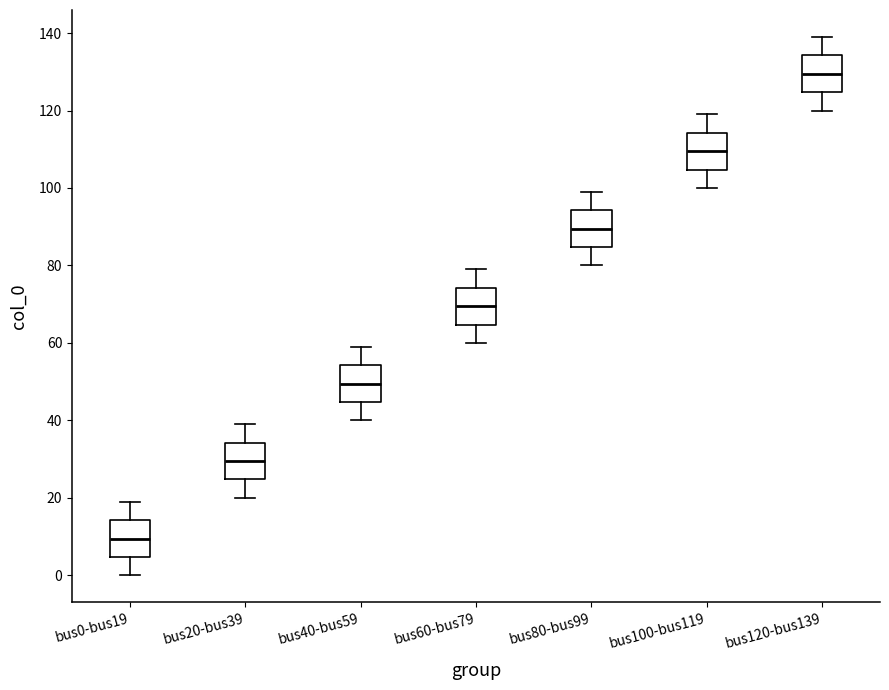

Reading left to right, read every box against the y-axis: the position of its median line, the range the box covers, and the ends of its whiskers. The values are not printed on the chart, so give them approximately, as read against the axis.

bus0-bus19: median 10, box 4 to 14, whiskers 0 to 20
bus20-bus39: median 30, box 24 to 34, whiskers 20 to 40
bus40-bus59: median 50, box 44 to 54, whiskers 40 to 60
bus60-bus79: median 70, box 64 to 74, whiskers 60 to 80
bus80-bus99: median 90, box 84 to 94, whiskers 80 to 100
bus100-bus119: median 110, box 104 to 114, whiskers 100 to 120
bus120-bus139: median 130, box 124 to 134, whiskers 120 to 140